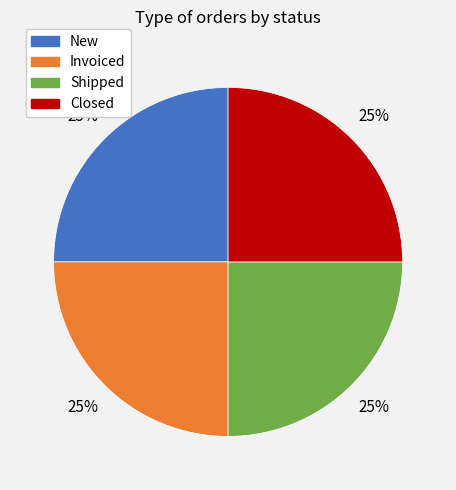

How many segments does this pie chart have?

4